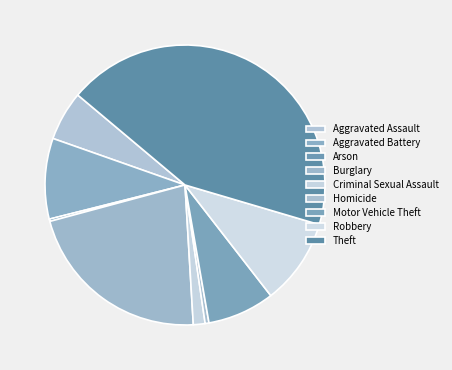

Does Aggravated Assault account for over 50% of the chart?

No